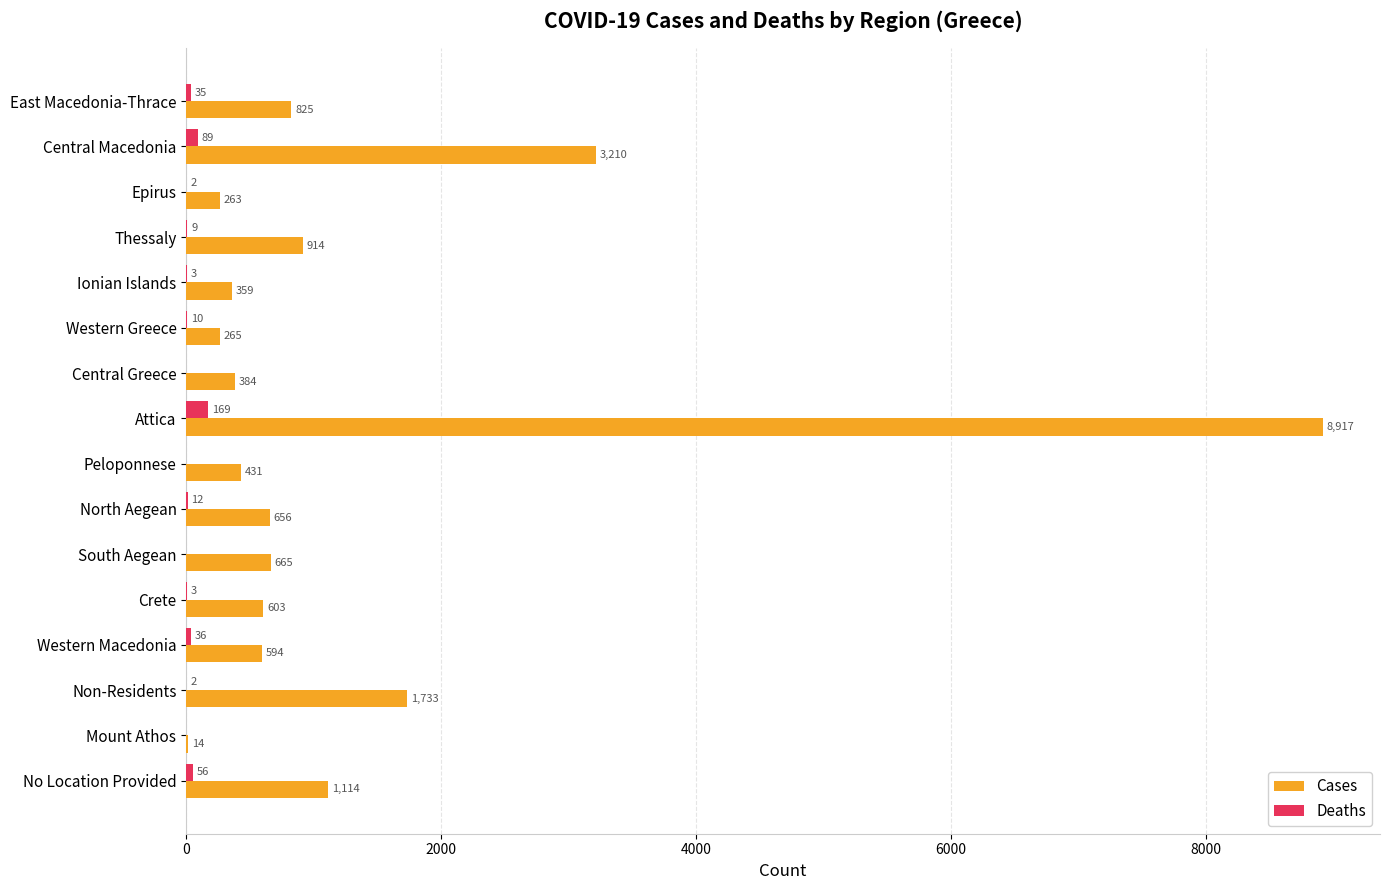

Which series has the largest range (max minus min)?

Cases